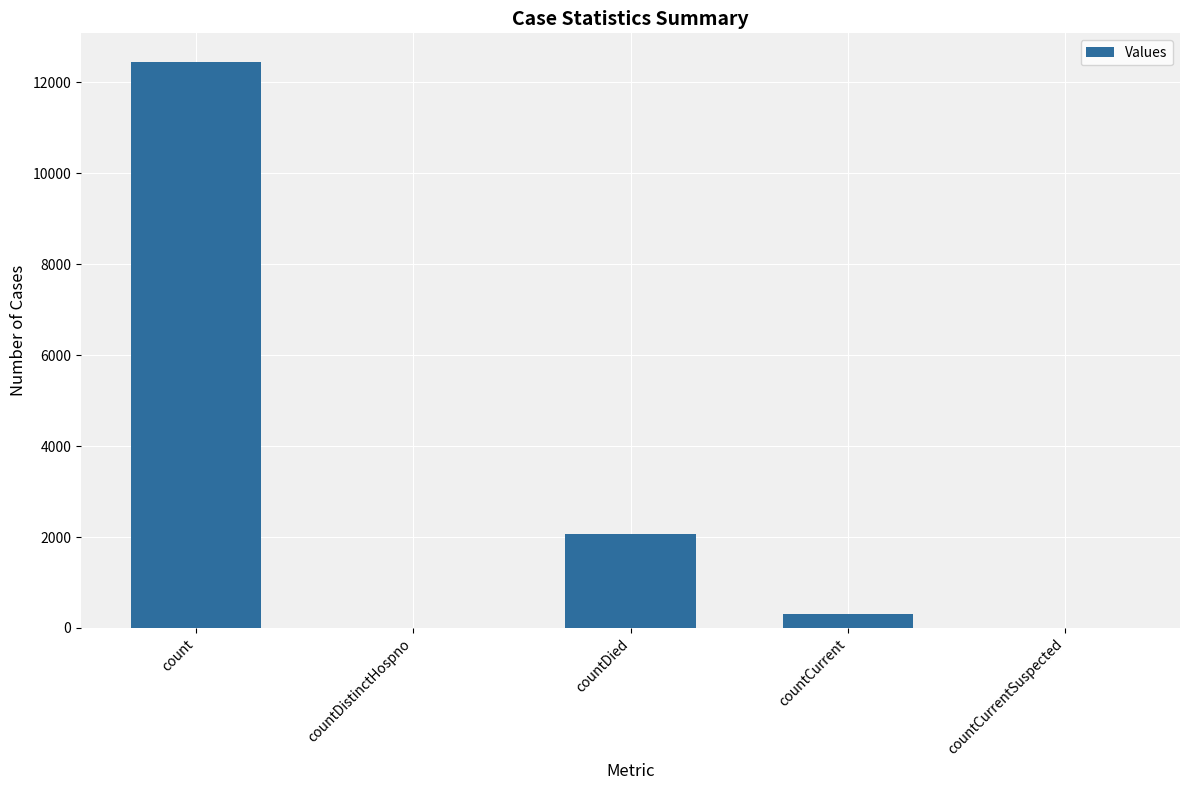

True or false: the data shows 315 at countCurrent.

True